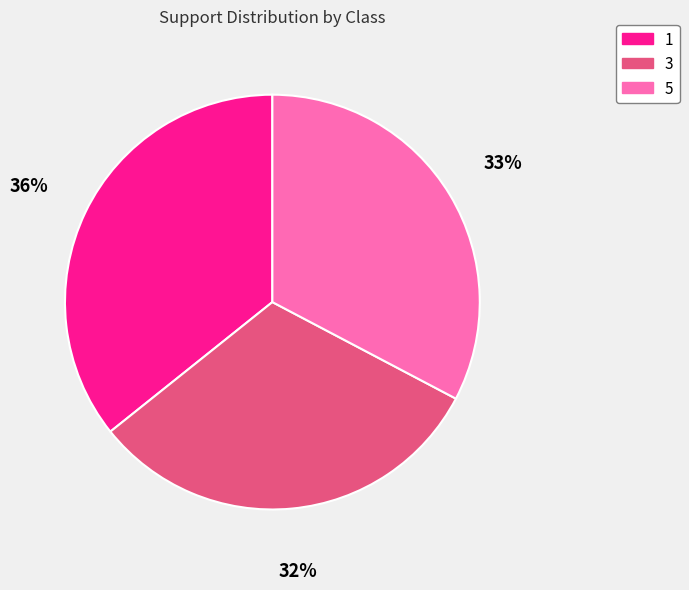

The 1 slice represents 36% of the pie. True or false?

True